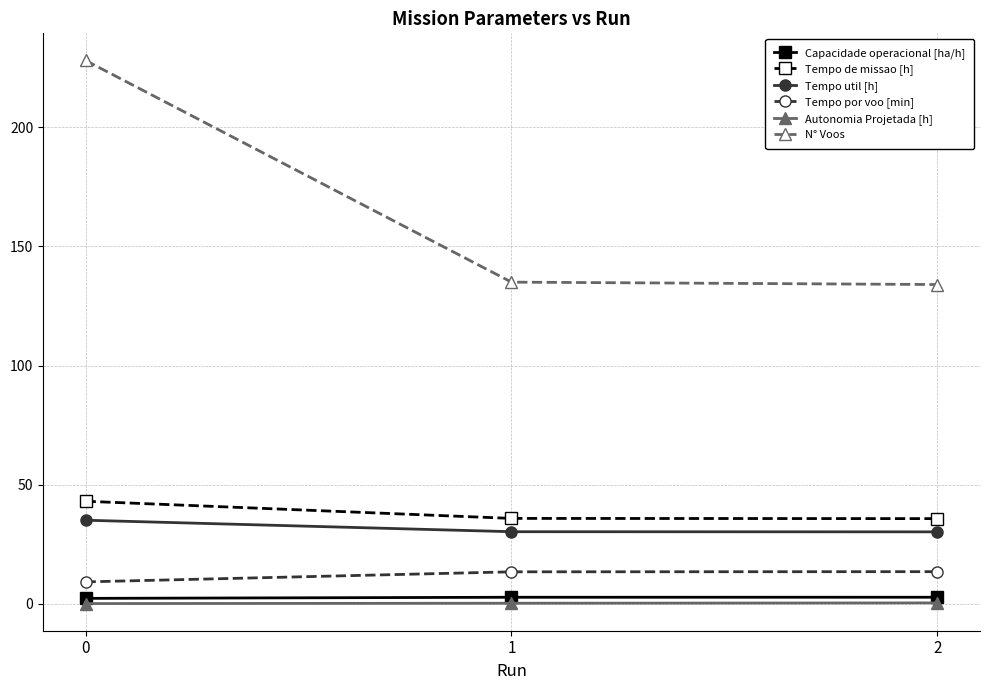

What is the difference between the Tempo de missao [h] values at 0 and 1?

7.2